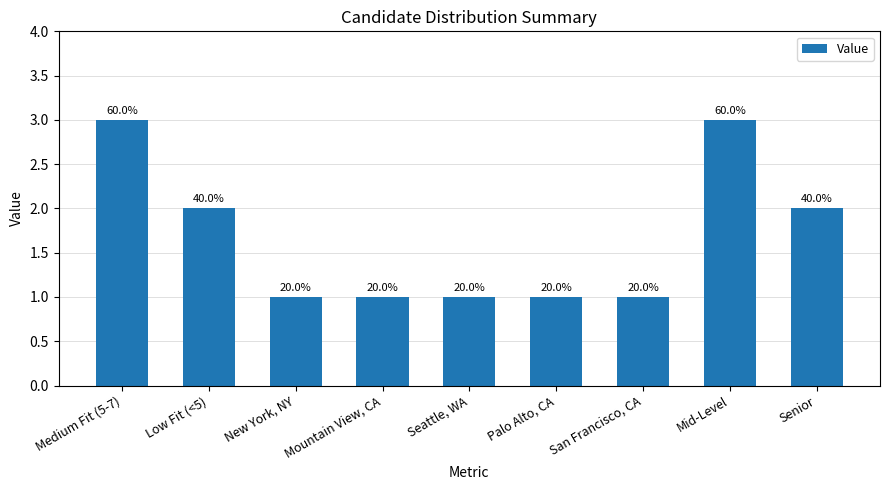

List the labels in order of value, smallest first.

New York, NY, Mountain View, CA, Seattle, WA, Palo Alto, CA, San Francisco, CA, Low Fit (<5), Senior, Medium Fit (5-7), Mid-Level